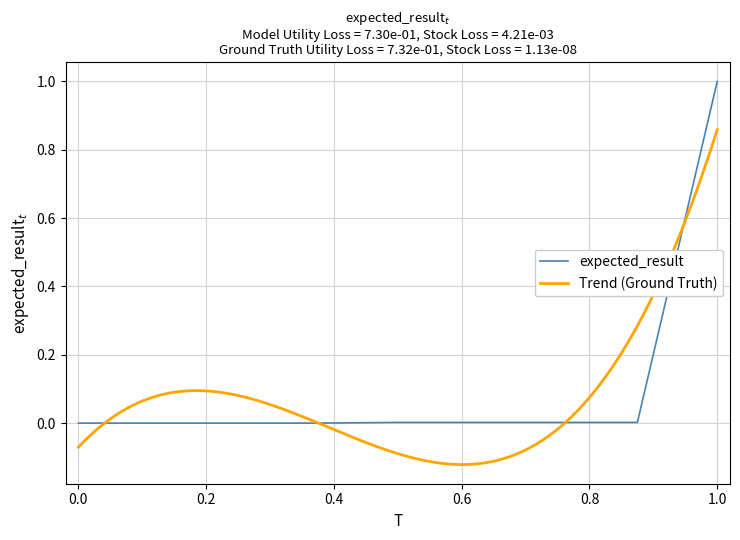

Does the chart have visible grid lines?

Yes